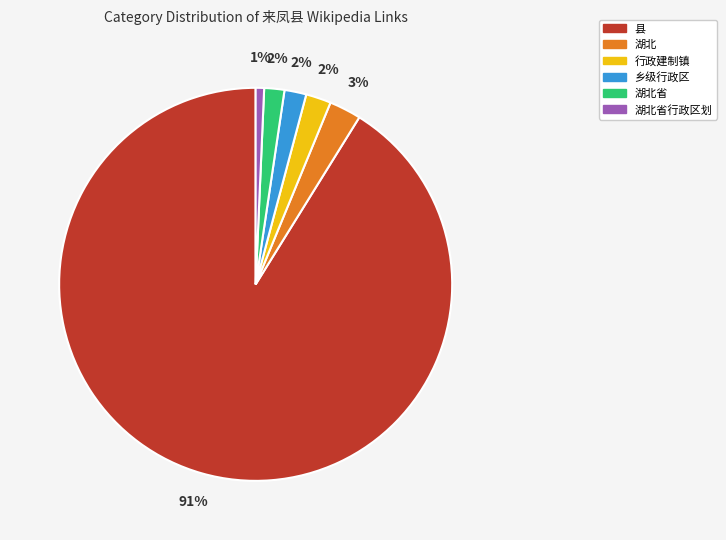

What percentage is the 行政建制镇 slice, to the nearest percent?

2%